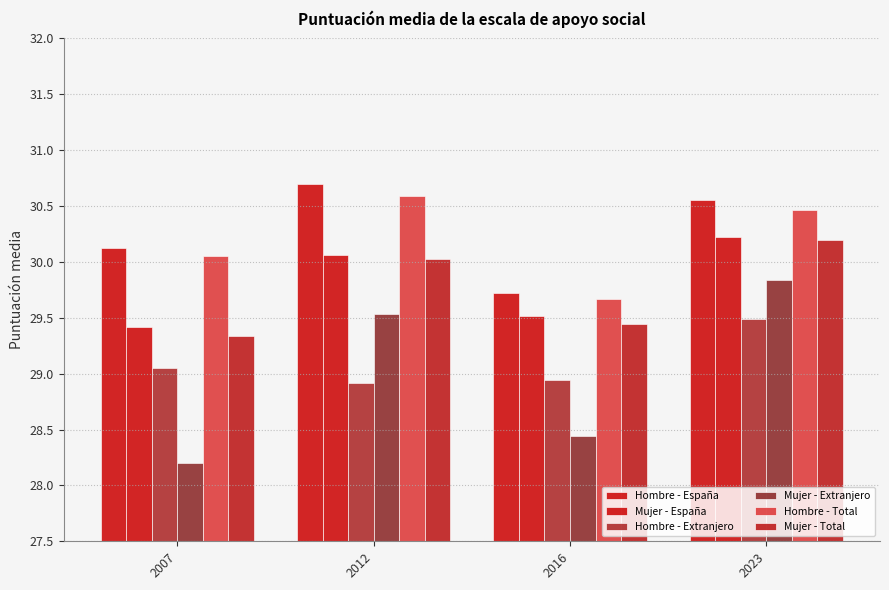

How many values in the Mujer - Extranjero series are below 29?

2